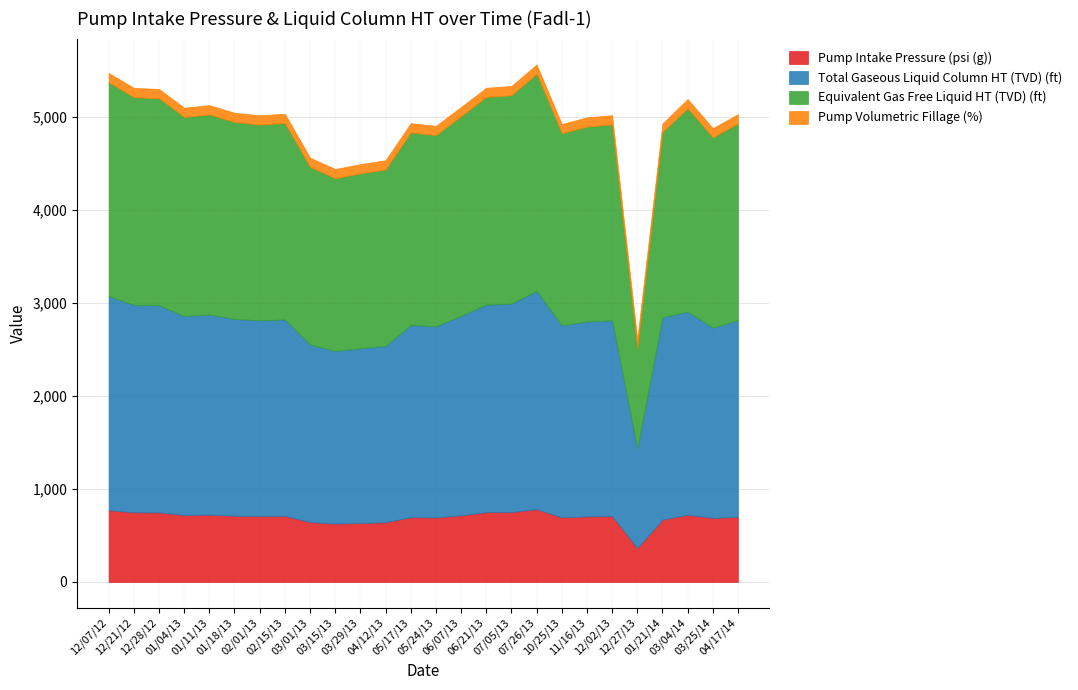

Reading left to right, list all the values displayed in this chart.

Pump Intake Pressure (psi (g)): 771.9	748.9	747.8	720.0	723.6	711.7	708.8	710.7	643.7	627.7	633.8	641.6	696.0	693.3	716.2	750.4	751.6	782.6	694.5	704.7	707.8	364.2	670.6	721.8	688.5	698.9
Total Gaseous Liquid Column HT (TVD) (ft): 2299.0	2230.0	2225.0	2138.0	2150.0	2115.0	2103.0	2110.0	1908.0	1855.0	1878.0	1895.0	2067.0	2054.0	2144.0	2230.0	2239.0	2345.0	2063.0	2094.0	2104.0	1073.0	2175.0	2184.0	2044.0	2114.0
Equivalent Gas Free Liquid HT (TVD) (ft): 2299.0	2230.0	2225.0	2138.0	2150.0	2115.0	2103.0	2110.0	1908.0	1855.0	1878.0	1895.0	2067.0	2054.0	2144.0	2230.0	2239.0	2333.0	2063.0	2094.0	2104.0	1073.0	1989.0	2184.0	2044.0	2114.0
Pump Volumetric Fillage (%): 100.0	100.0	100.0	100.0	100.0	100.0	100.0	100.0	100.0	100.0	100.0	100.0	100.0	100.0	100.0	100.0	100.0	100.0	100.0	100.0	100.0	100.0	91.0	100.0	100.0	100.0